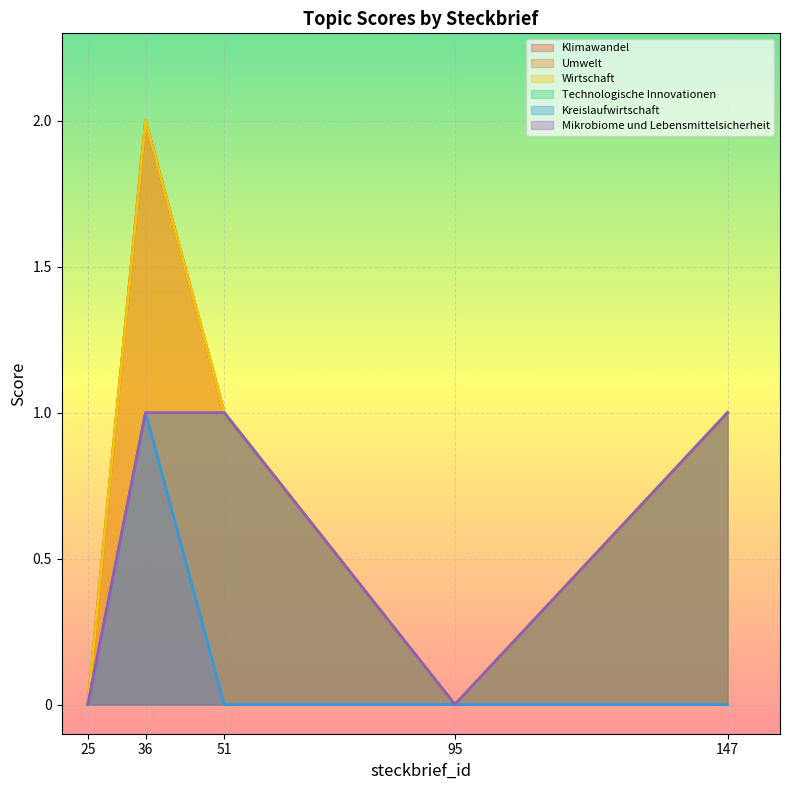

What is the highest value of the Wirtschaft series?

2